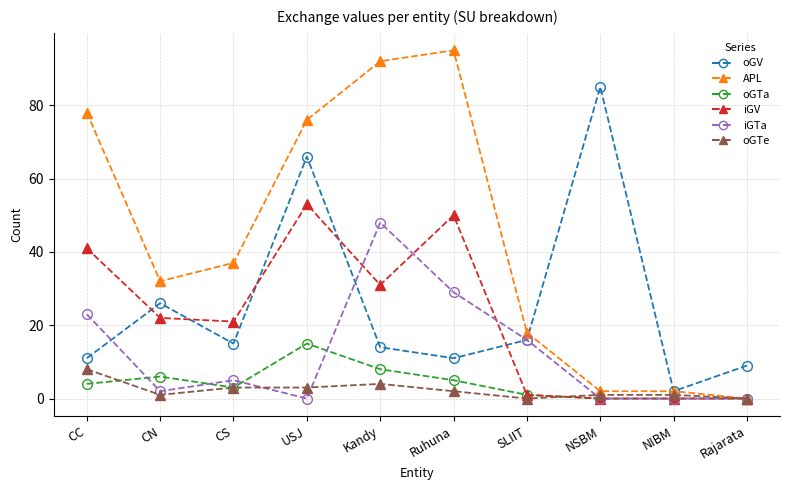

Is the value of oGTe at Rajarata greater than the value of iGV at CC?

No